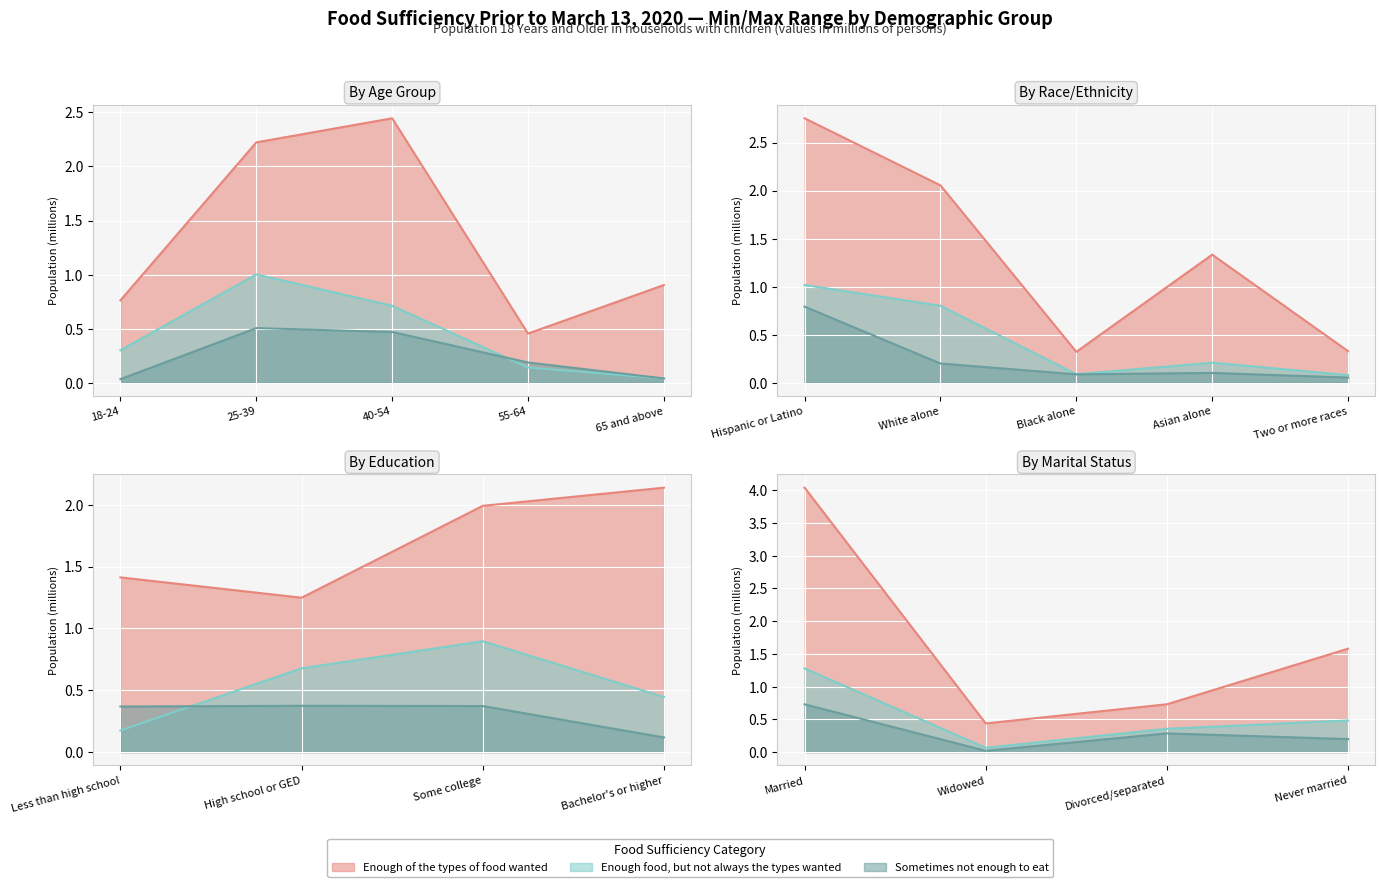

What is the label of the 2nd point from the left?

25-39